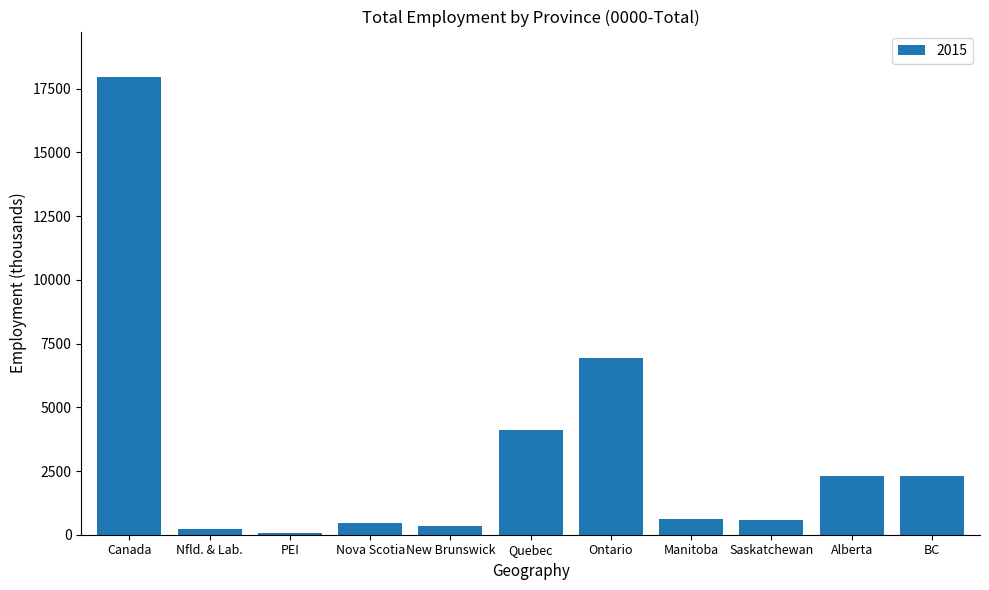

What is the label of the 9th bar from the right?

PEI